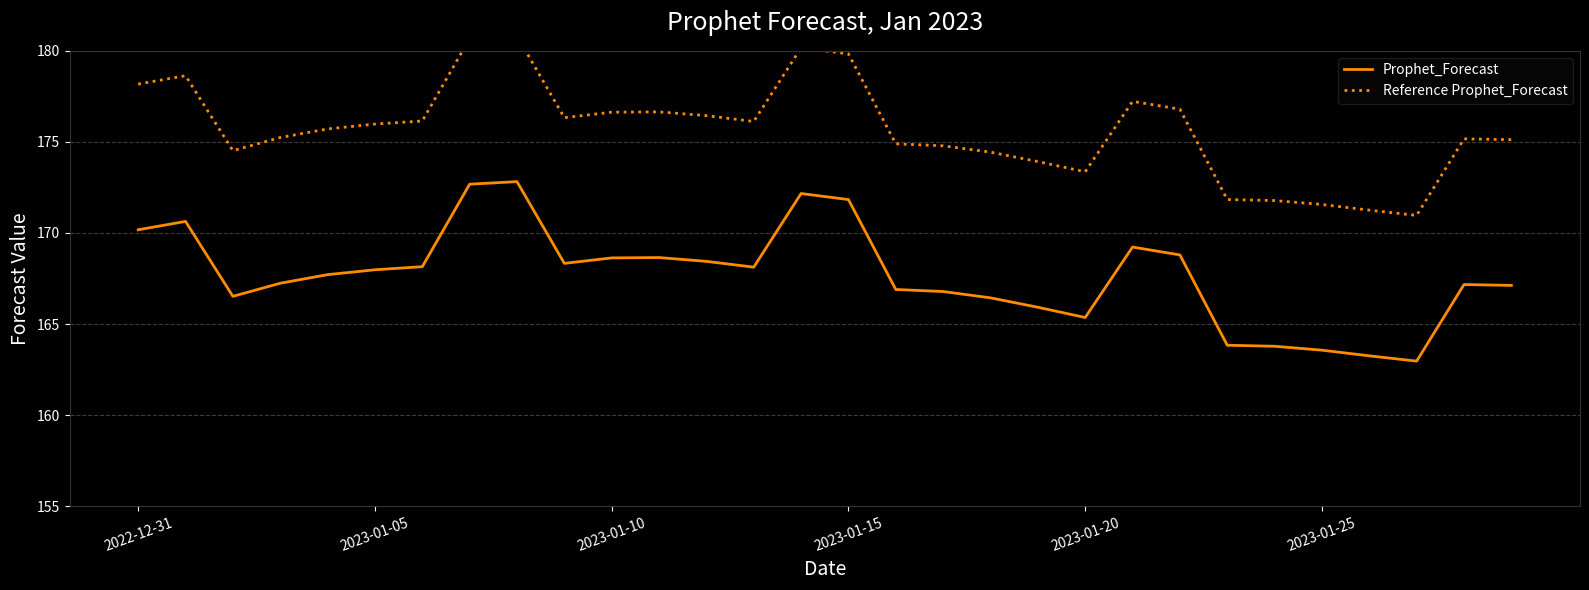

The Prophet_Forecast series shows 108.5 at 8. True or false?

False